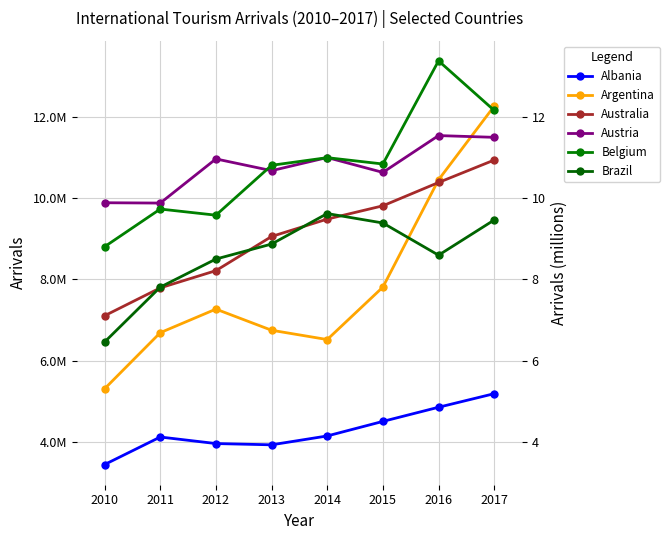

True or false: Albania and Australia cross at least once.

False